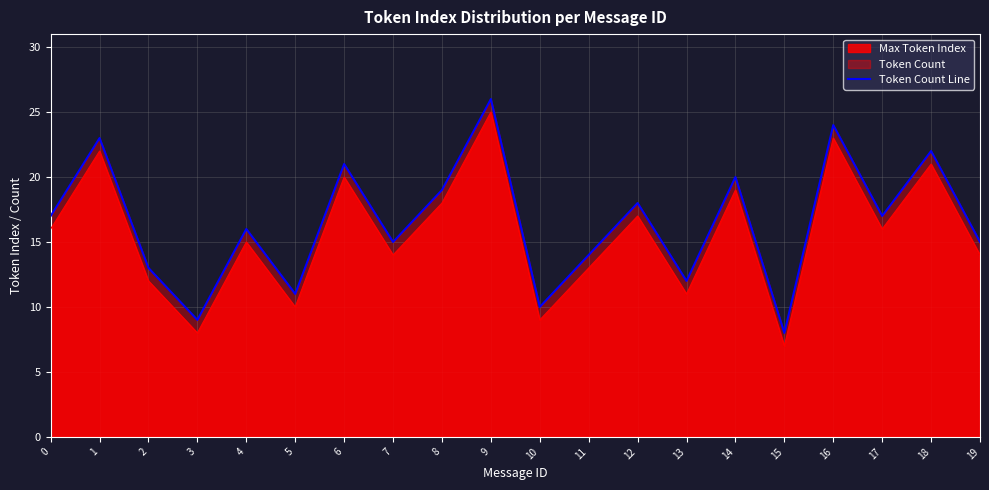

Which label corresponds to the smallest value in the chart?

15